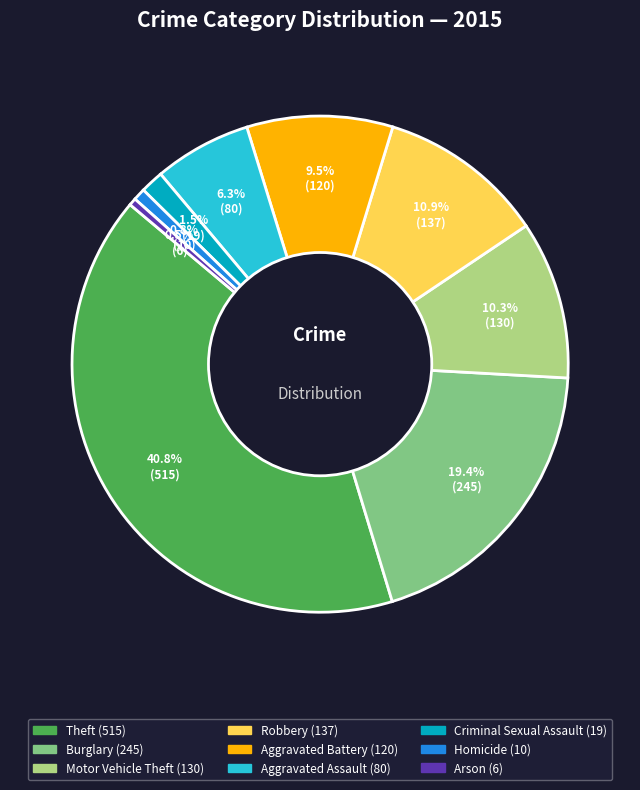

Which category has the biggest portion of the pie?

Theft